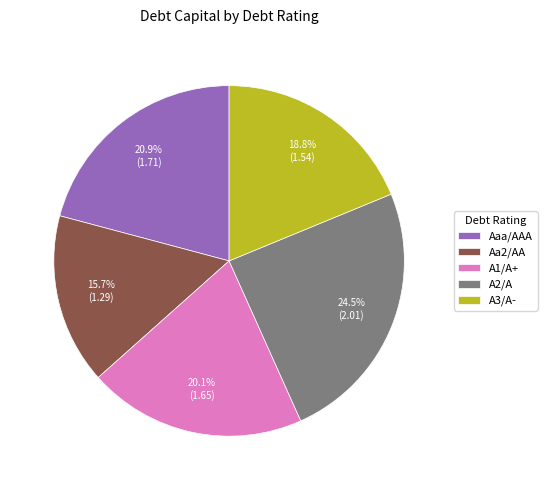

Does A3/A- represent more than half of the total?

No